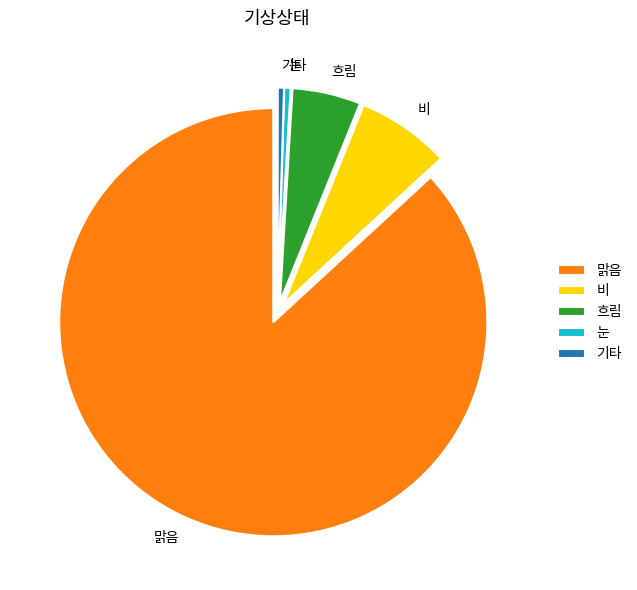

Which slice is the largest?

맑음